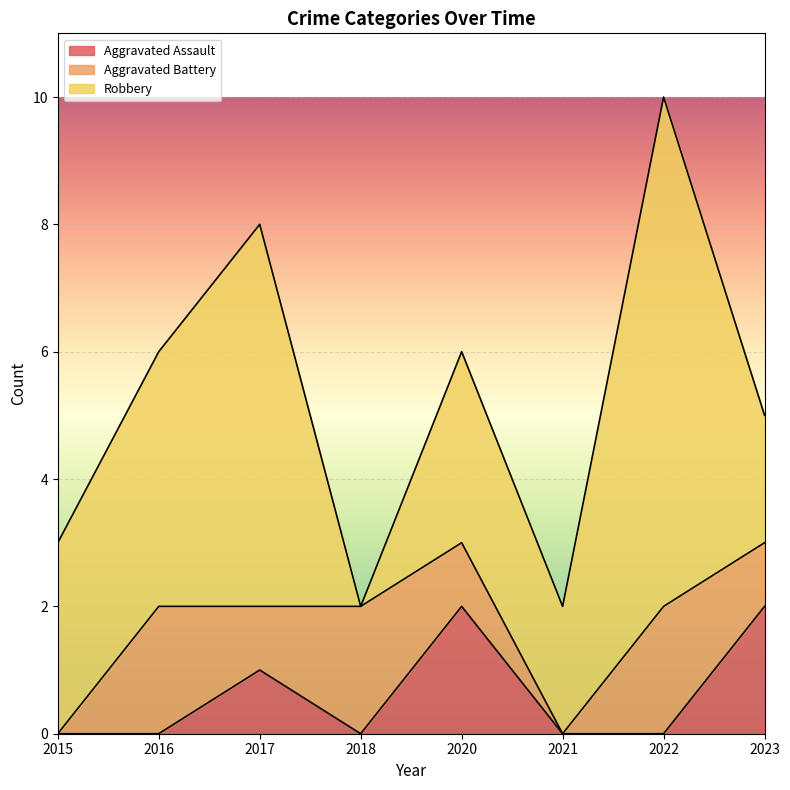

Is it true that Aggravated Assault equals 0 at 2022?

True